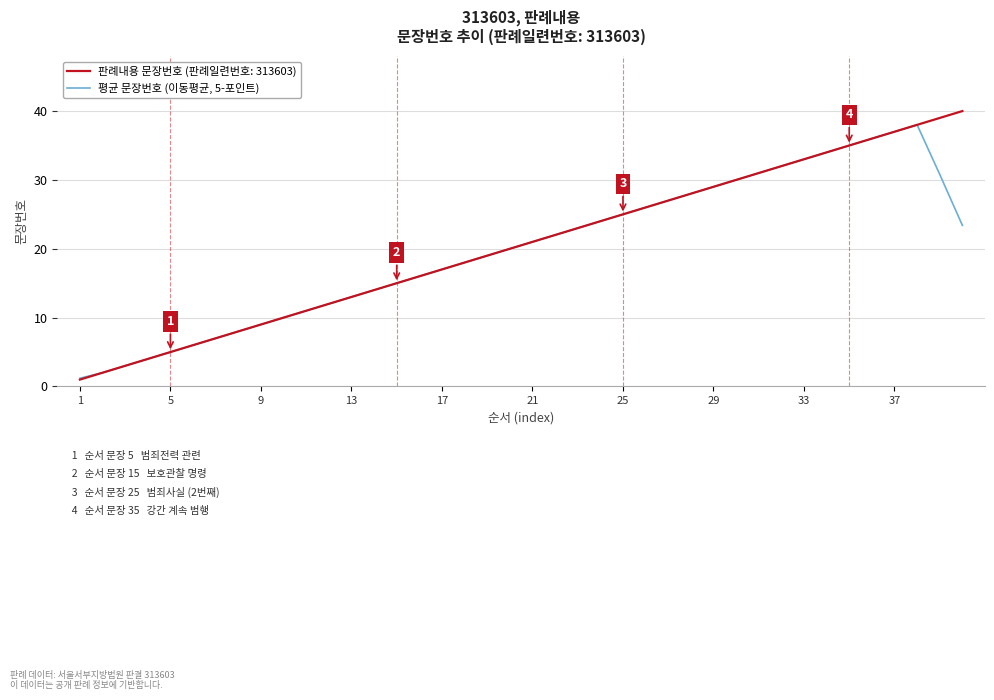

Does the chart display data point markers on the line(s)?

No